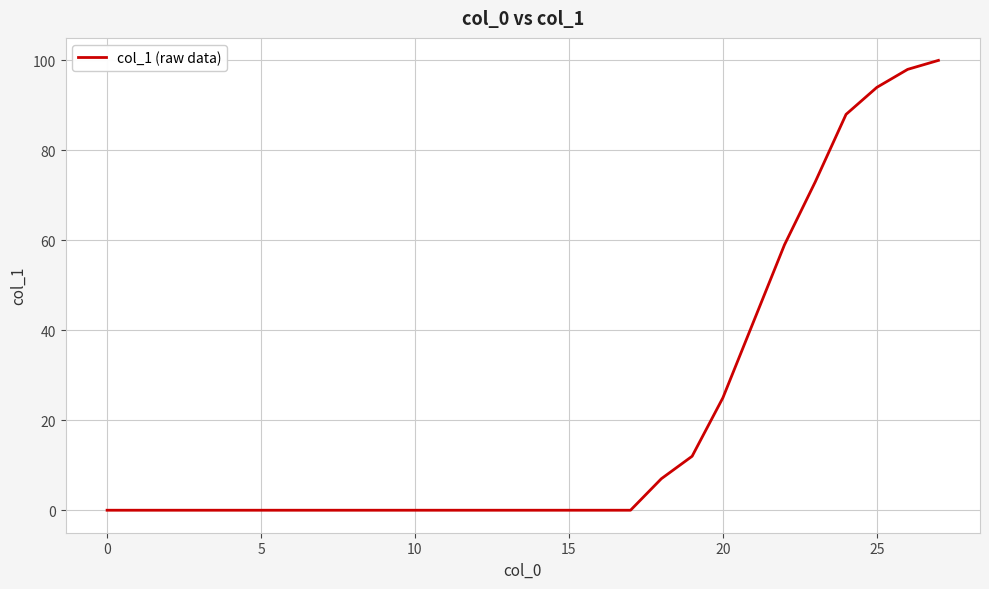

What is the maximum value shown in the chart?

100